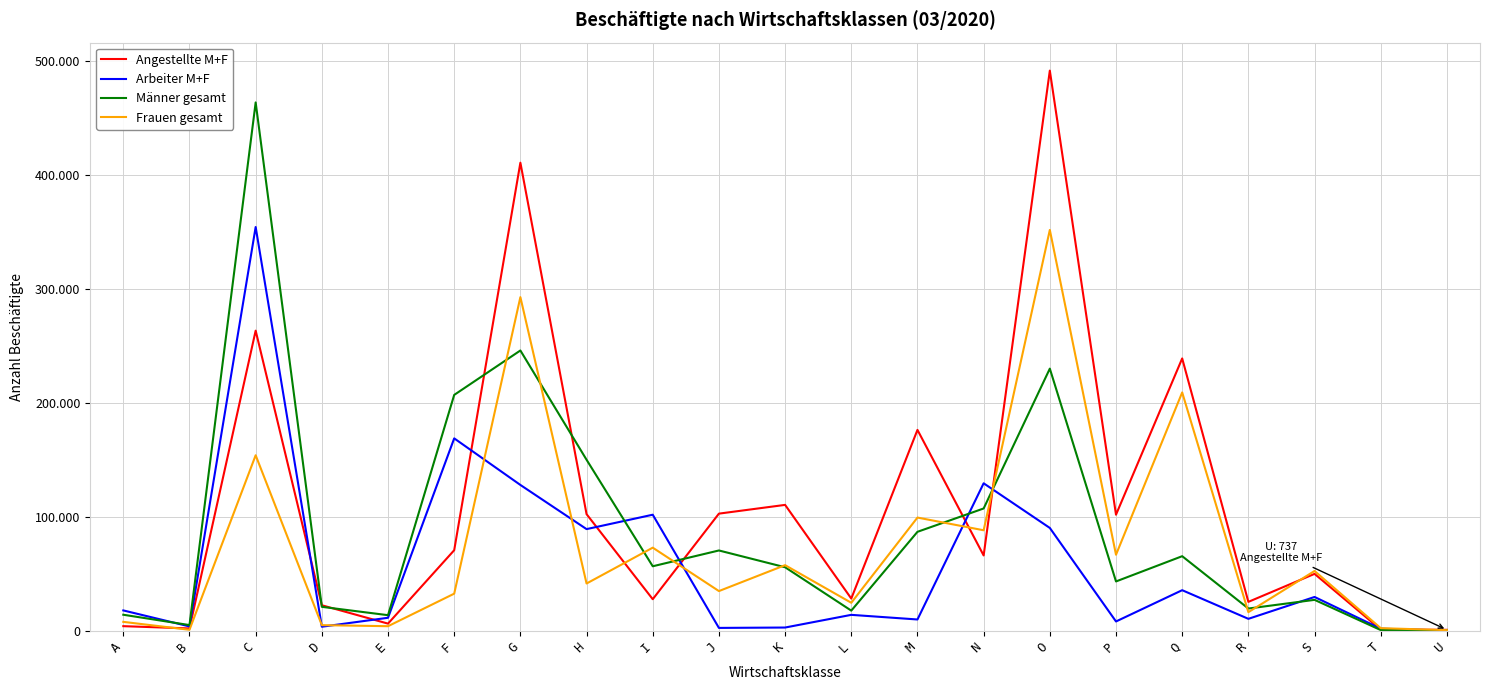

Where do Arbeiter M+F and Frauen gesamt first cross each other?

C and D